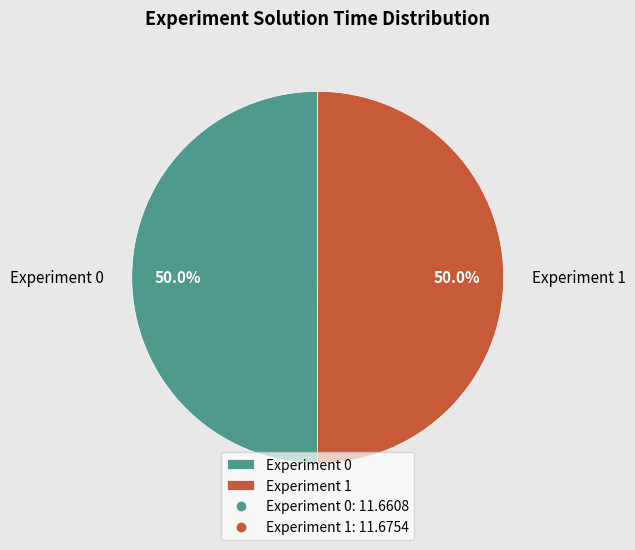

To the nearest percent, what portion does Experiment 0 represent?

50%